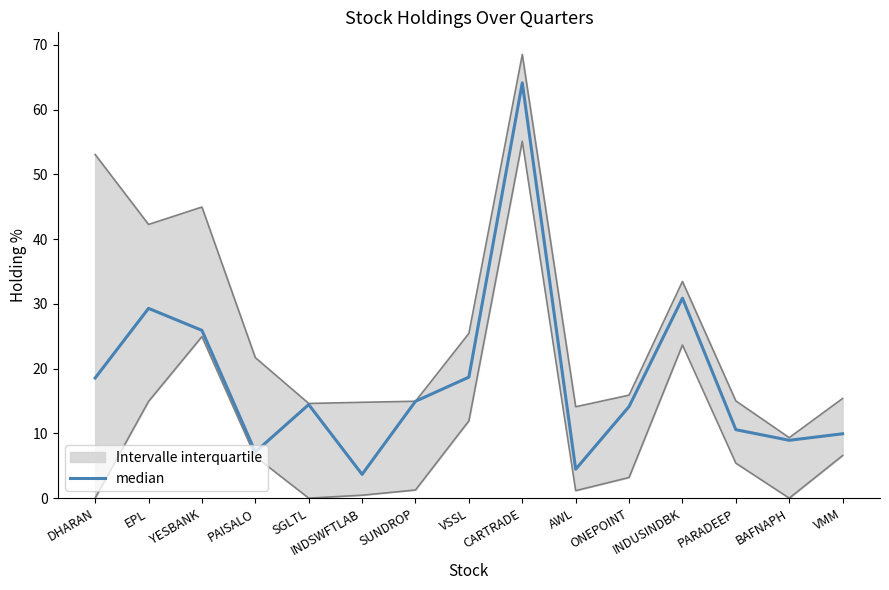

List the labels in order of value, smallest first.

INDSWFTLAB, AWL, PAISALO, BAFNAPH, VMM, PARADEEP, ONEPOINT, SGLTL, SUNDROP, DHARAN, VSSL, YESBANK, EPL, INDUSINDBK, CARTRADE